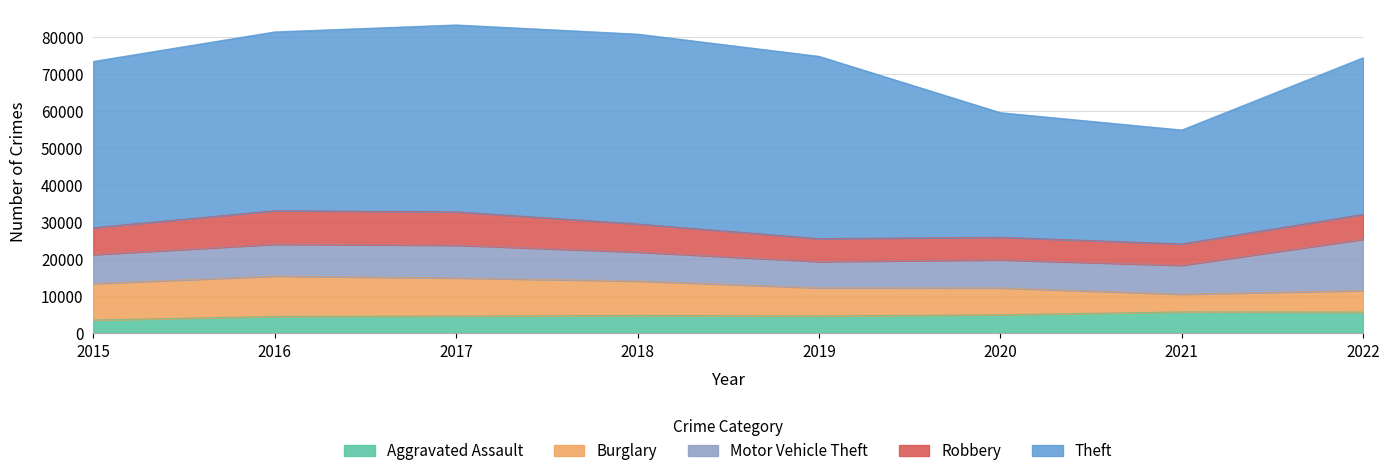

True or false: Aggravated Assault and Robbery intersect in this chart.

False